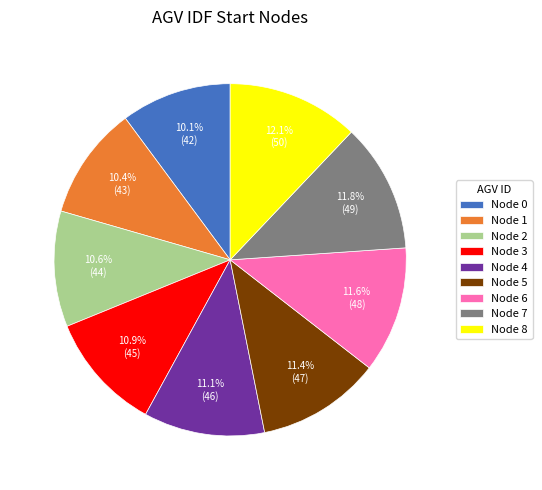

Does Node 4 account for over 50% of the chart?

No